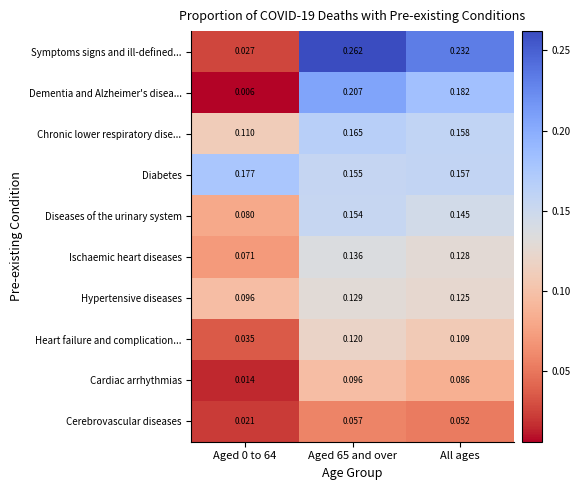

Which series changed the most between Aged 65 and over and All ages?

Symptoms signs and ill-defined...